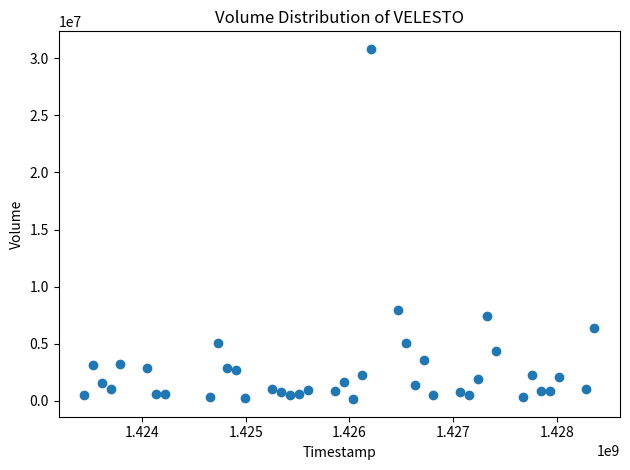

What Y value in the scatter plot is closest to 15486300?

7948900